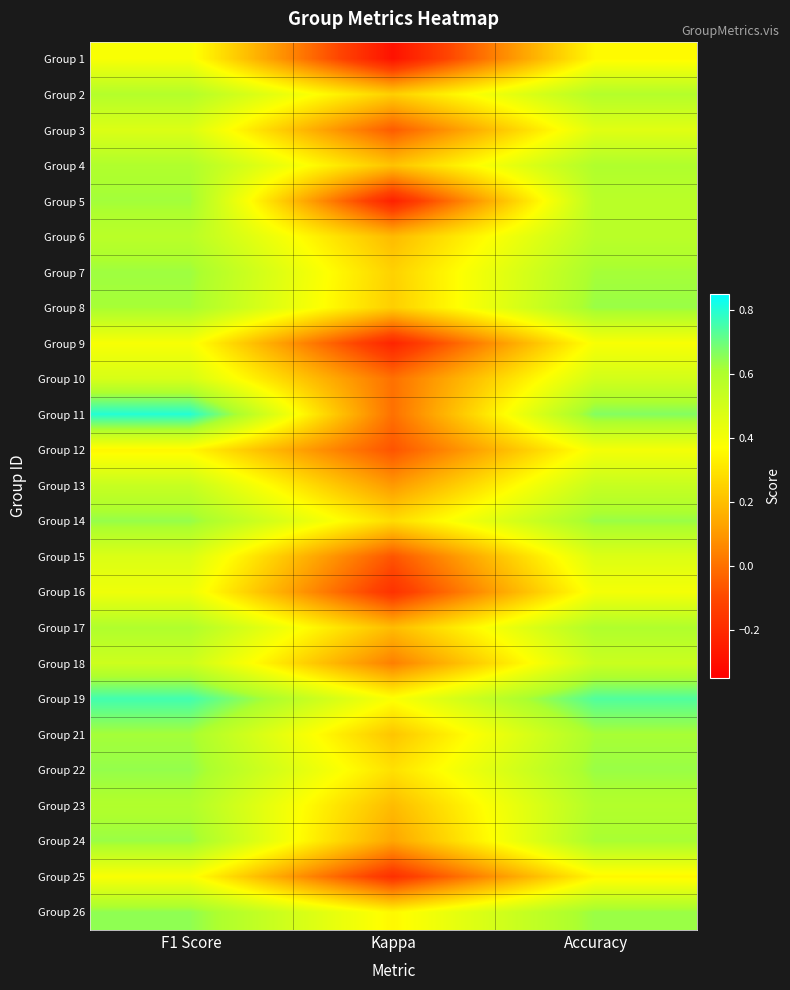

Which category has the highest value across all series?

F1 Score